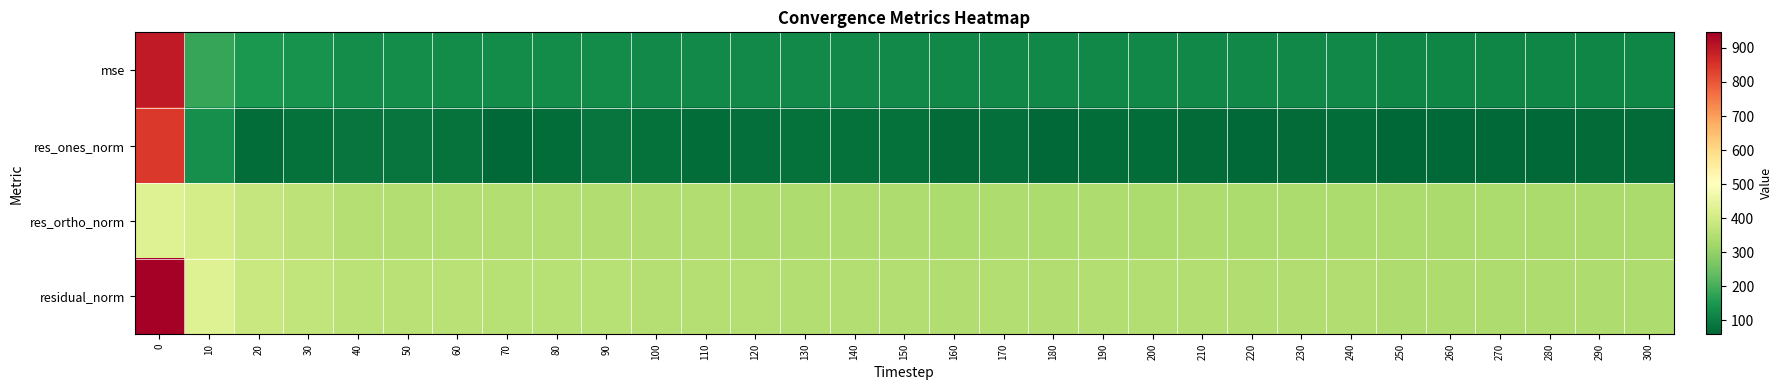

What is the greatest value displayed?

945.8